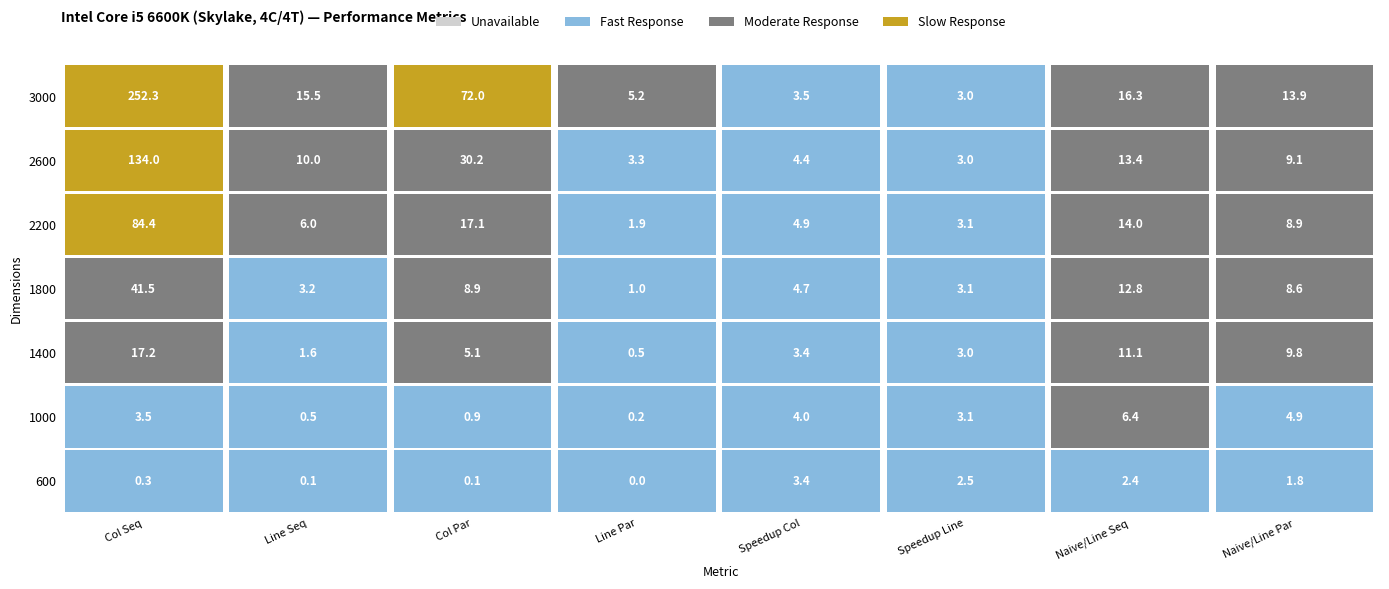

Which series has the largest range (max minus min)?

3000